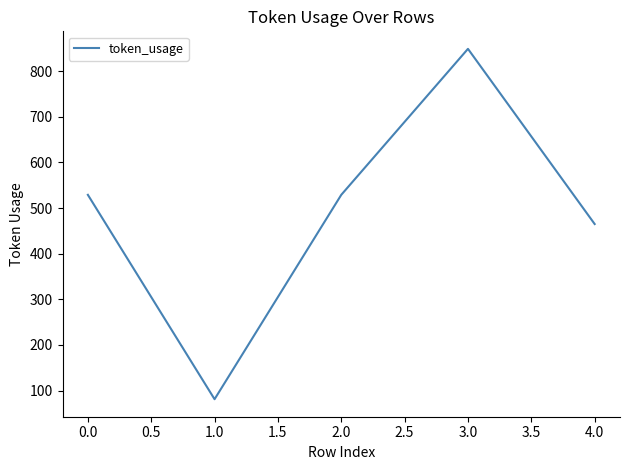

True or false: the data shows 1451 at 1.0.

False